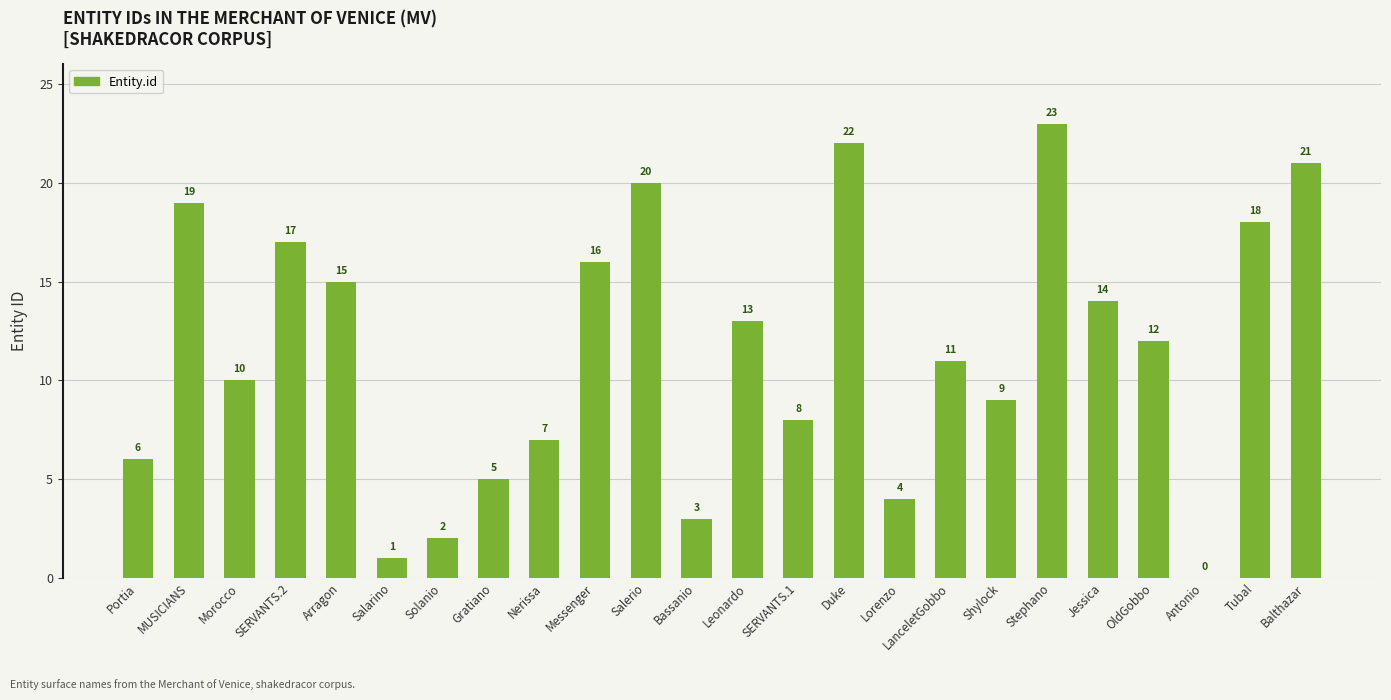

What is the sum of all values?

276